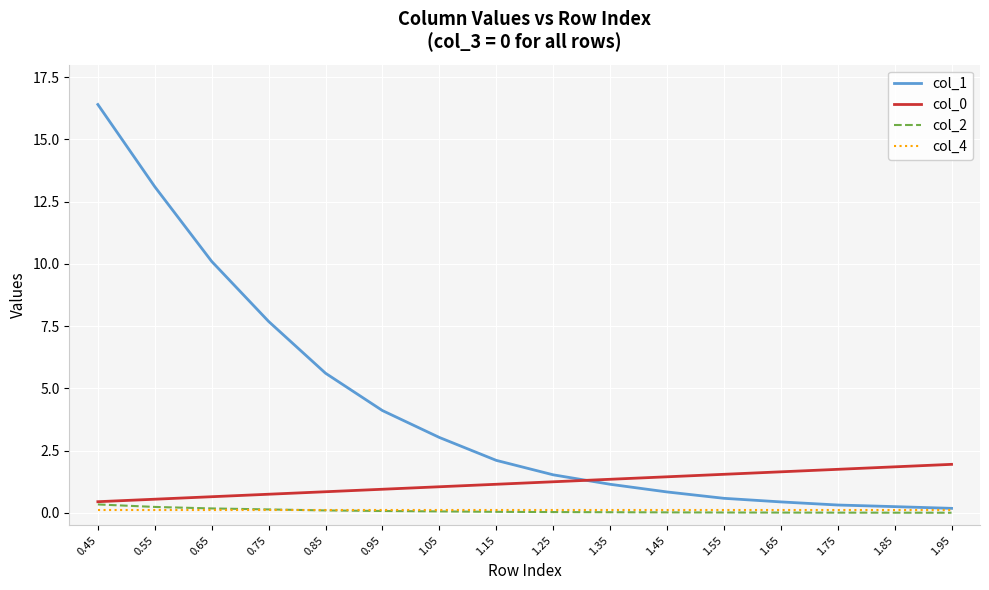

What is the maximum value shown in the chart?

16.4